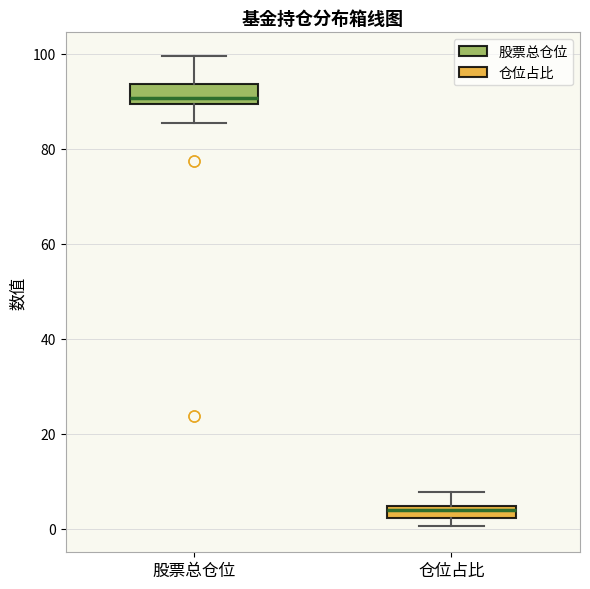

Which box has the highest median line?

股票总仓位